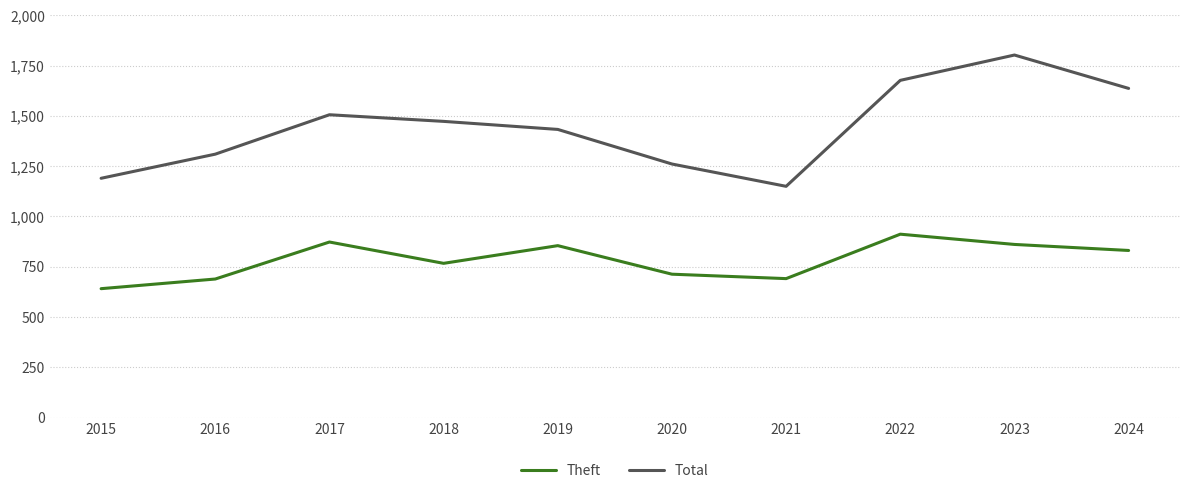

True or false: Total and Theft cross at least once.

False